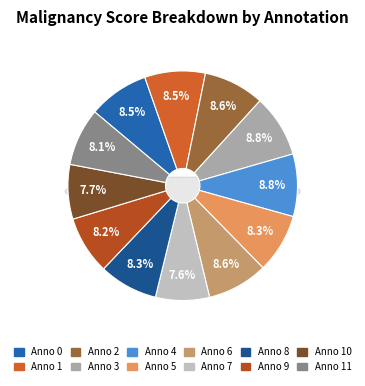

To the nearest percent, what portion does 6 represent?

9%